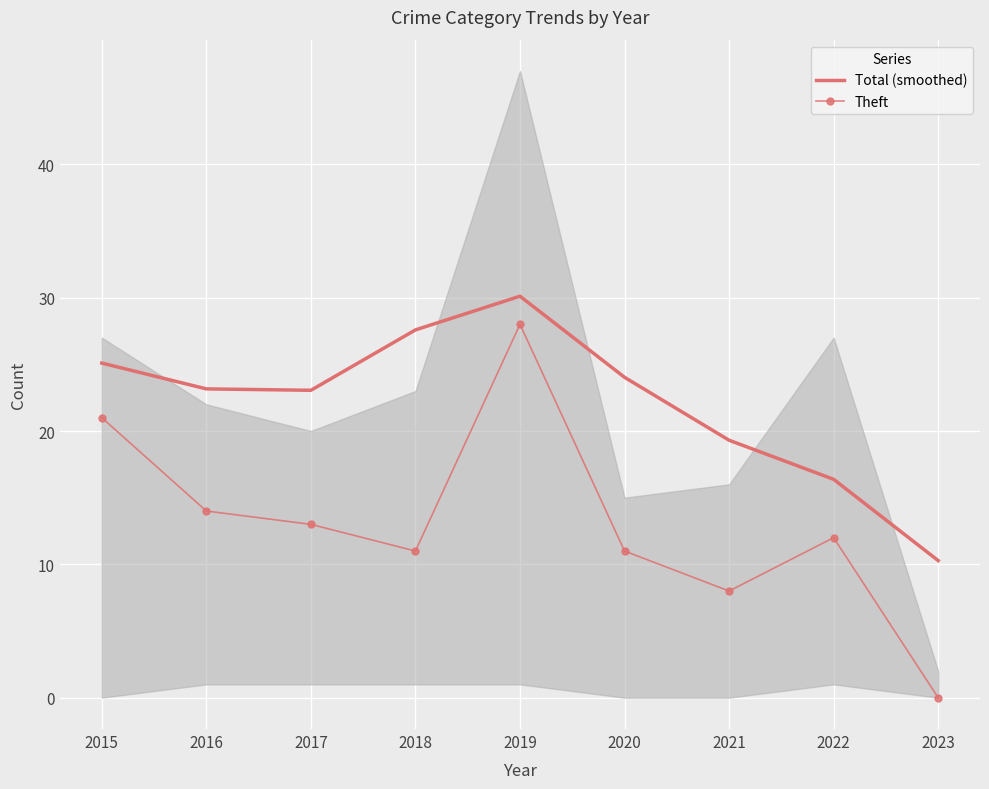

What are all the series names shown in the legend?

Total (smoothed), Theft